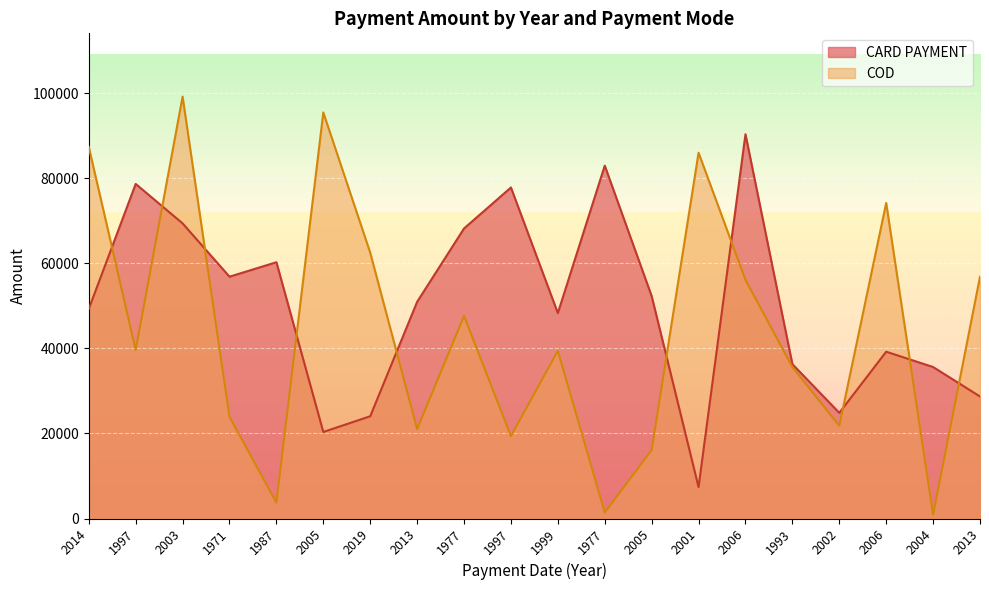

At which label is CARD PAYMENT closest to 48884?

2014